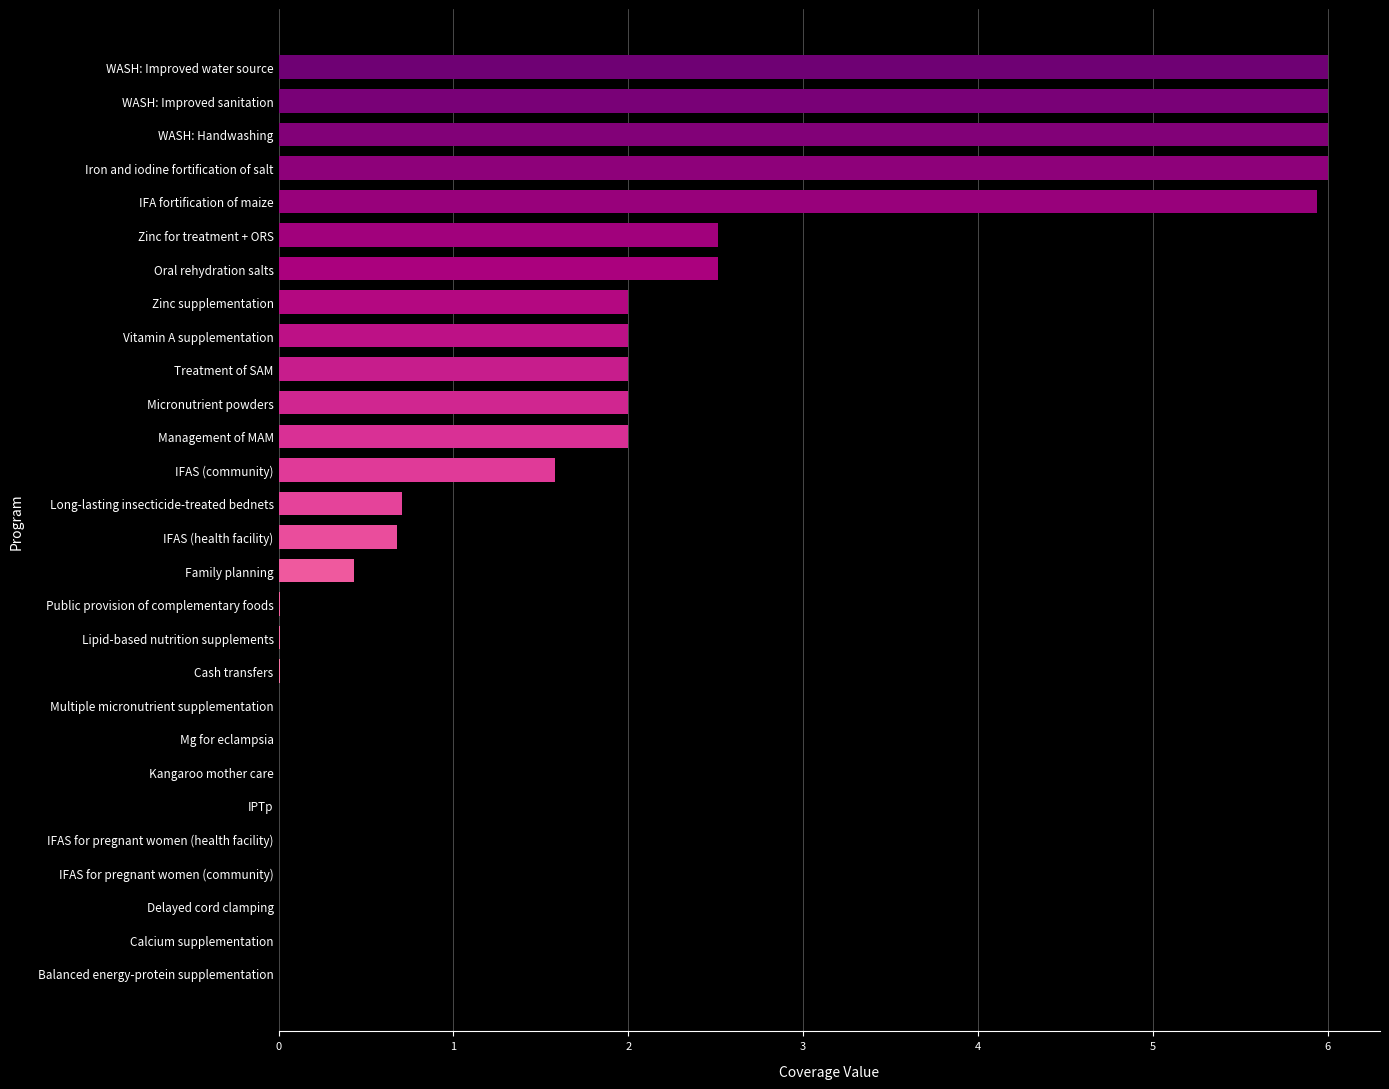

What is the change in value from Vitamin A supplementation to Mg for eclampsia?

-2.0